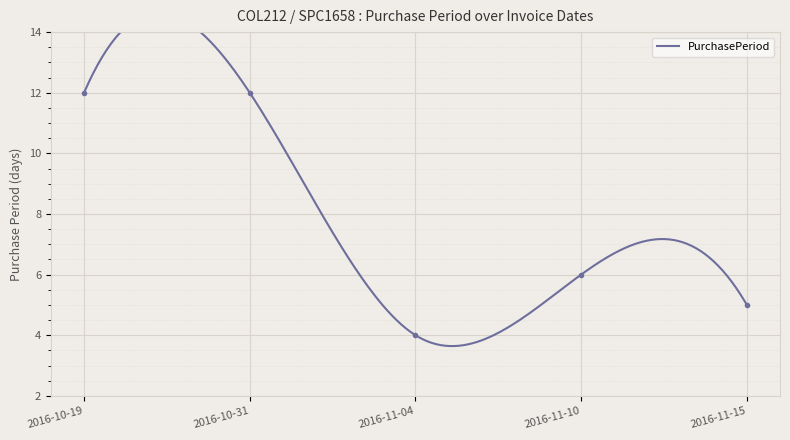

Which label corresponds to the largest value in the chart?

2016-10-19